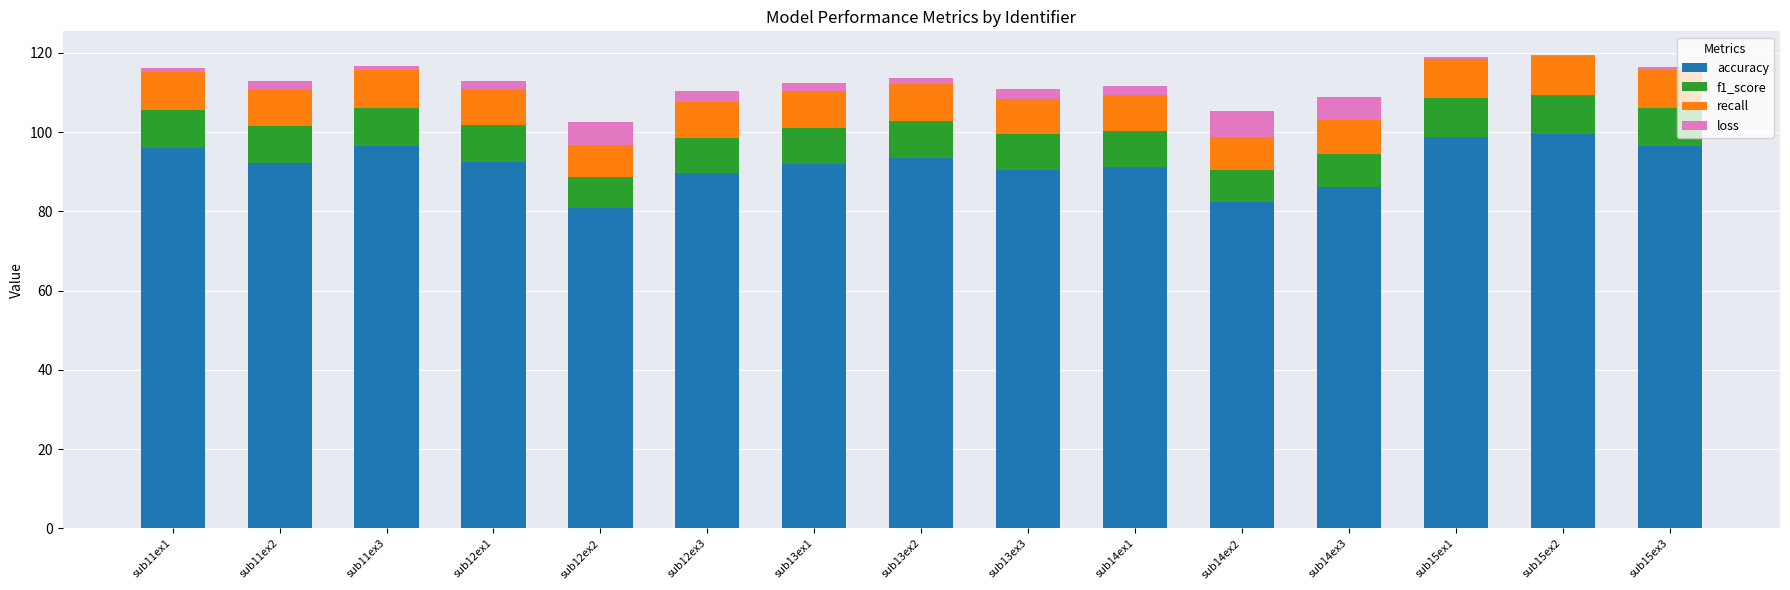

What is the highest value of the accuracy series?

99.4